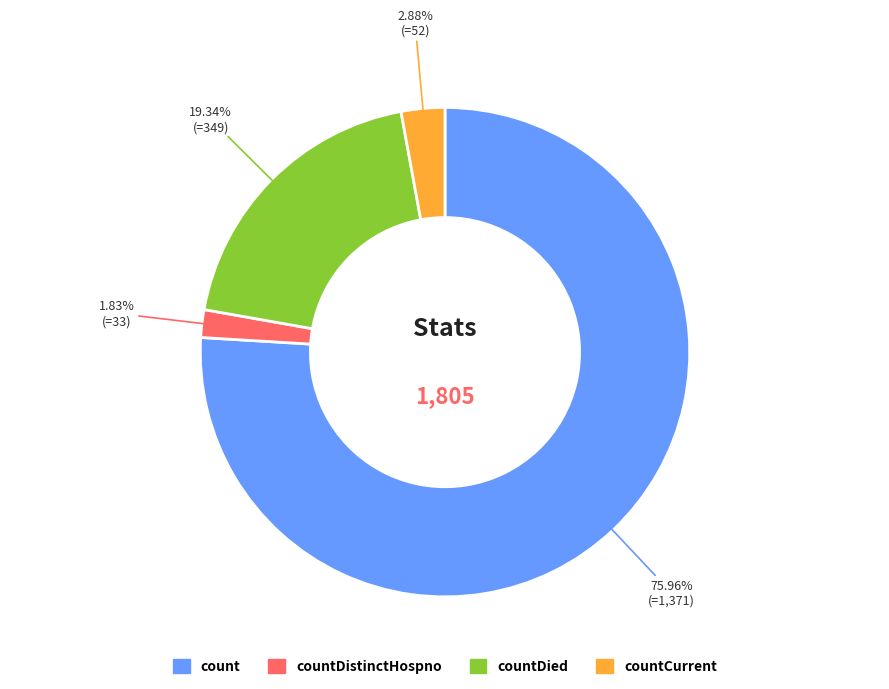

Does any single category account for the majority?

Yes